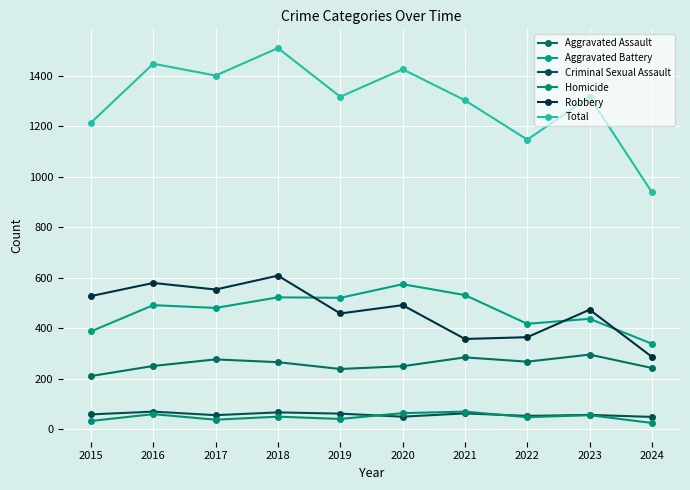

True or false: Total and Aggravated Assault intersect in this chart.

False